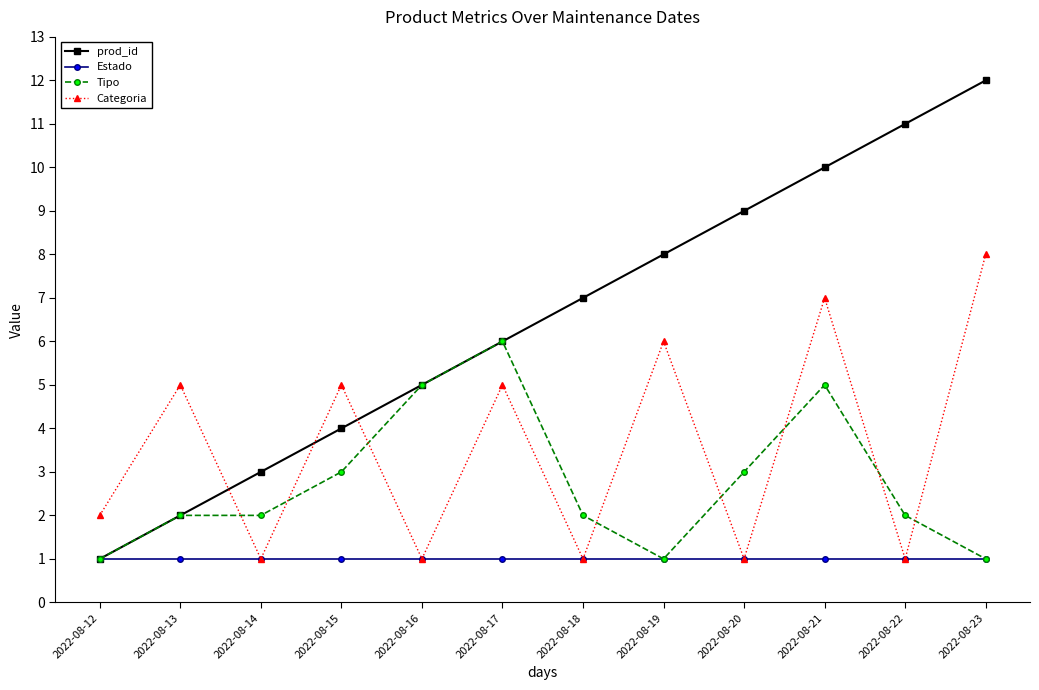

Which series changed the most between 2022-08-15 and 2022-08-20?

prod_id